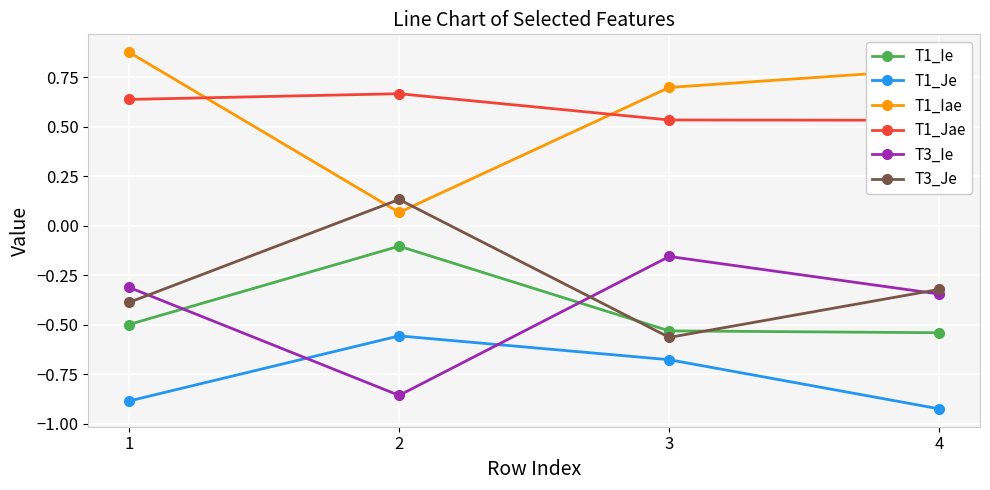

What is the value of the T3_Je point at the 4th from the left?

-0.3